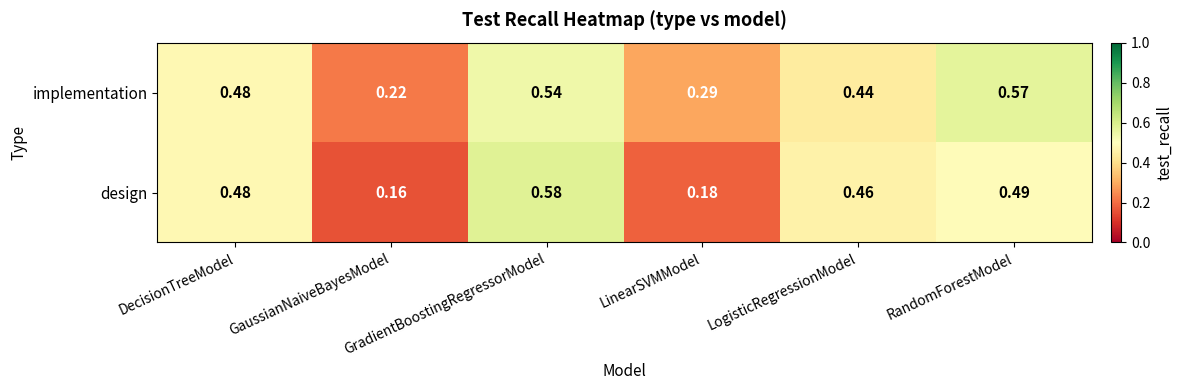

List the series in order of their overall mean, highest first.

implementation, design